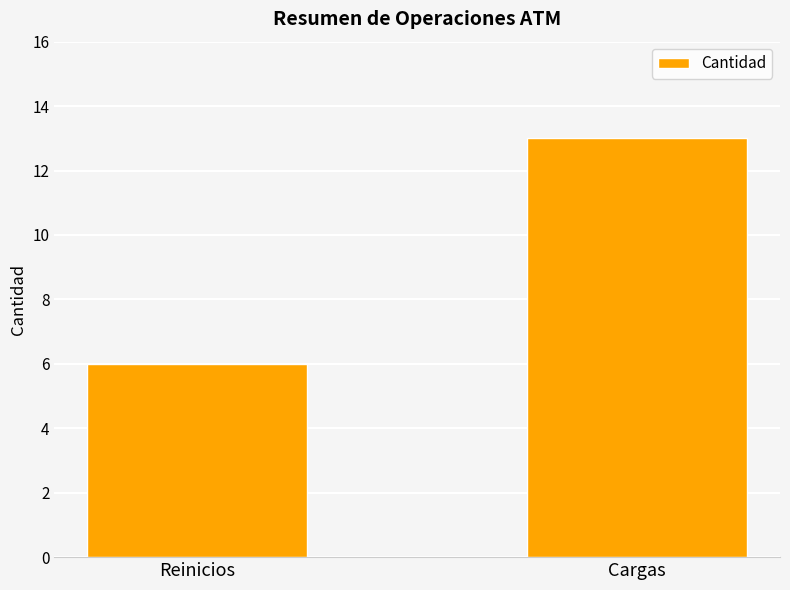

What is the label of the 2nd bar from the left?

Cargas